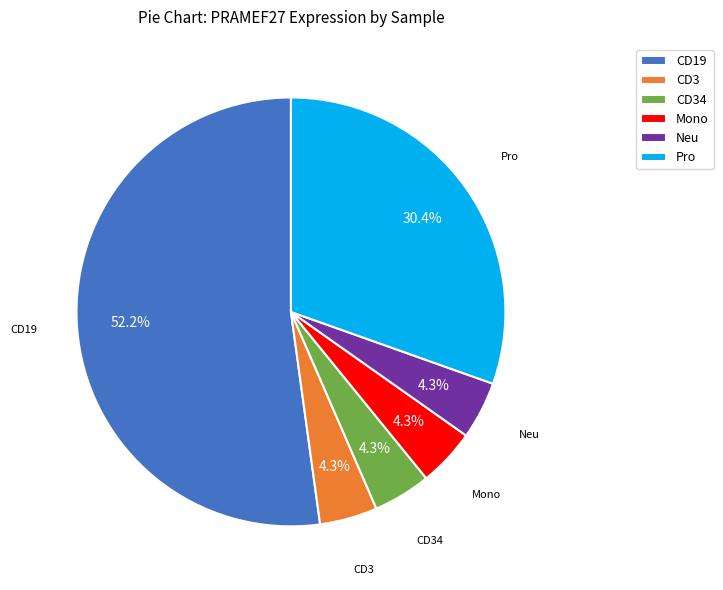

To the nearest percent, what is the average slice percentage?

17%